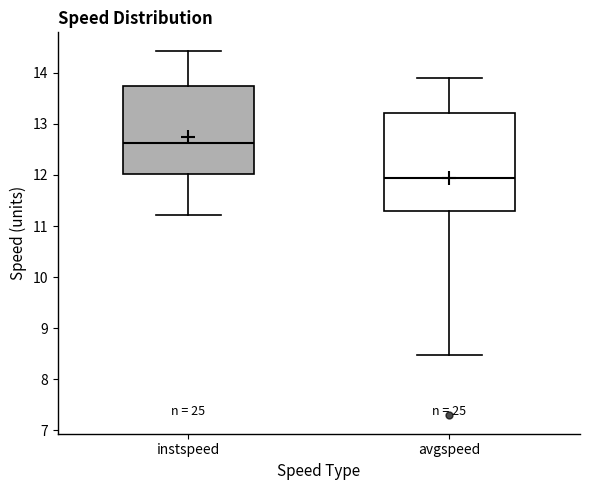

Which box's median line is the lowest?

avgspeed